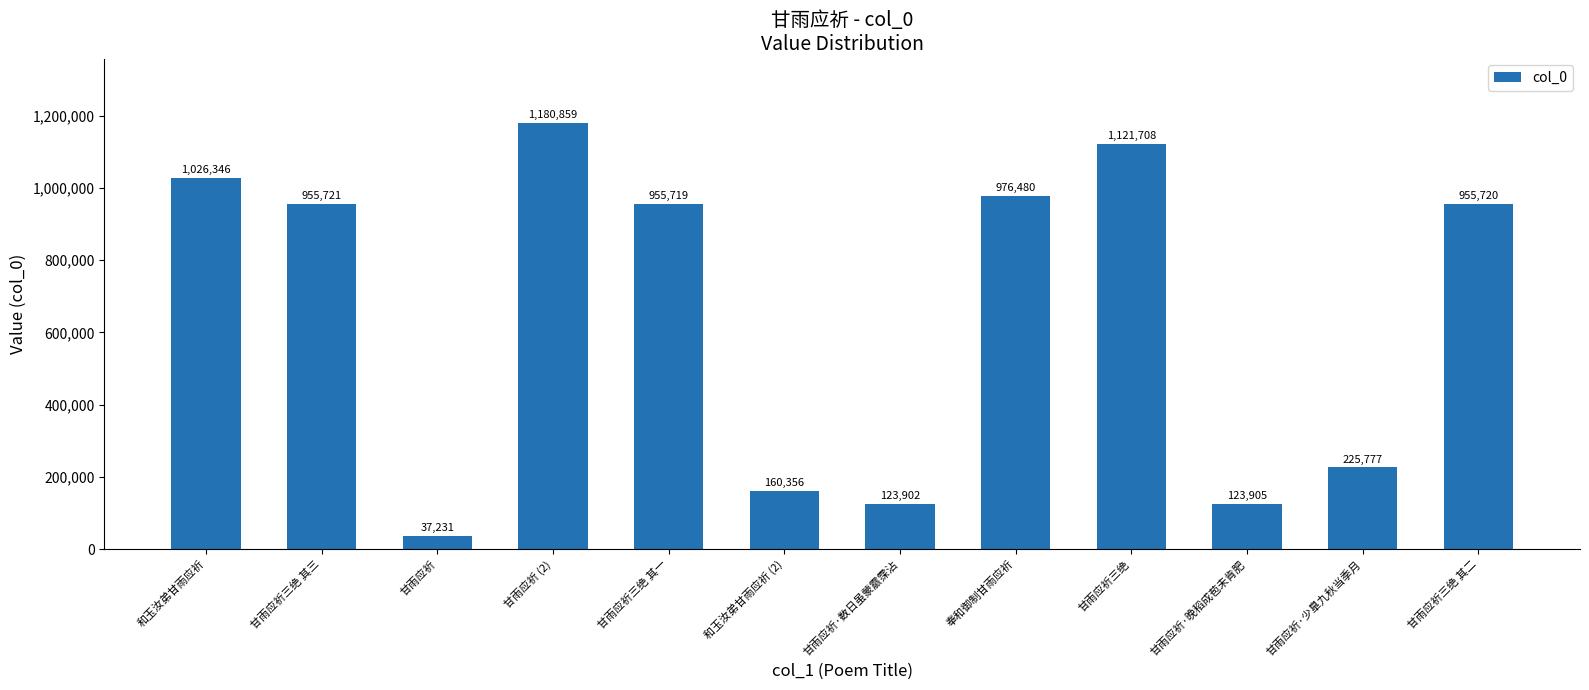

What value does the data have at 甘雨应祈三绝 其二, to the nearest 10?

955720